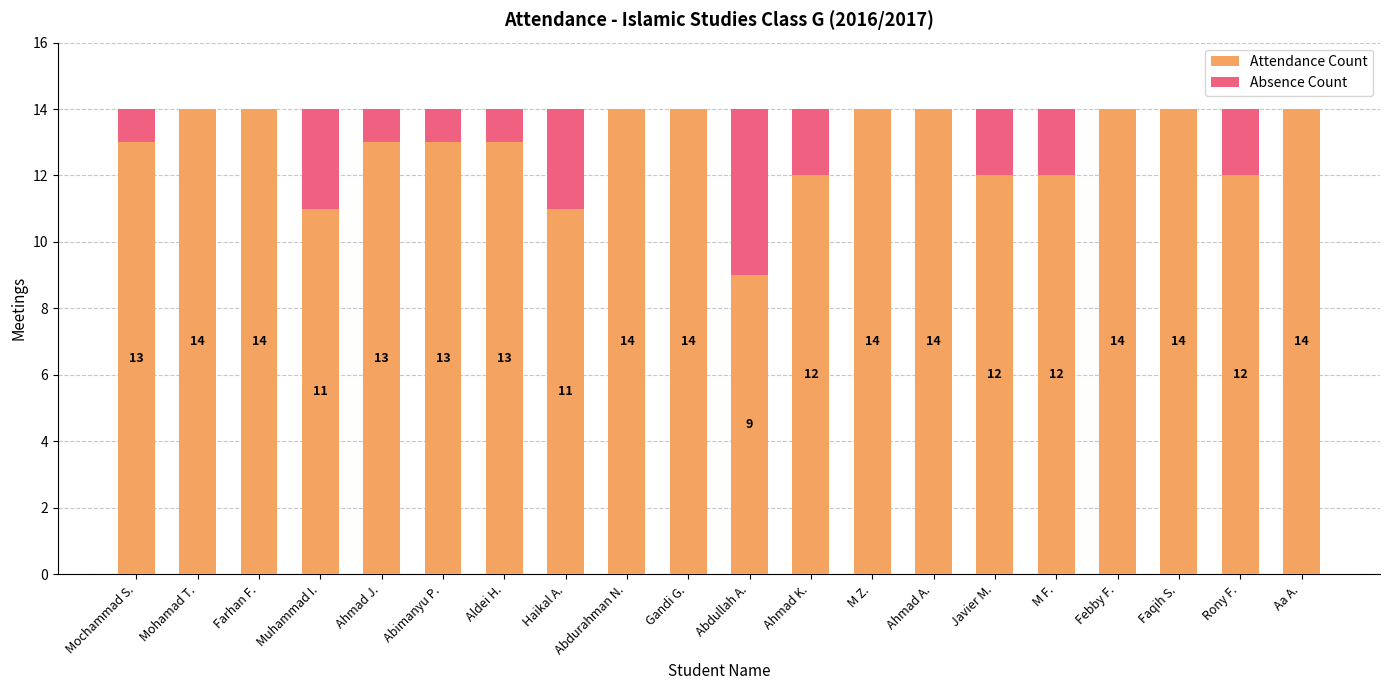

What is the total value across all series at Mochammad S.?

14